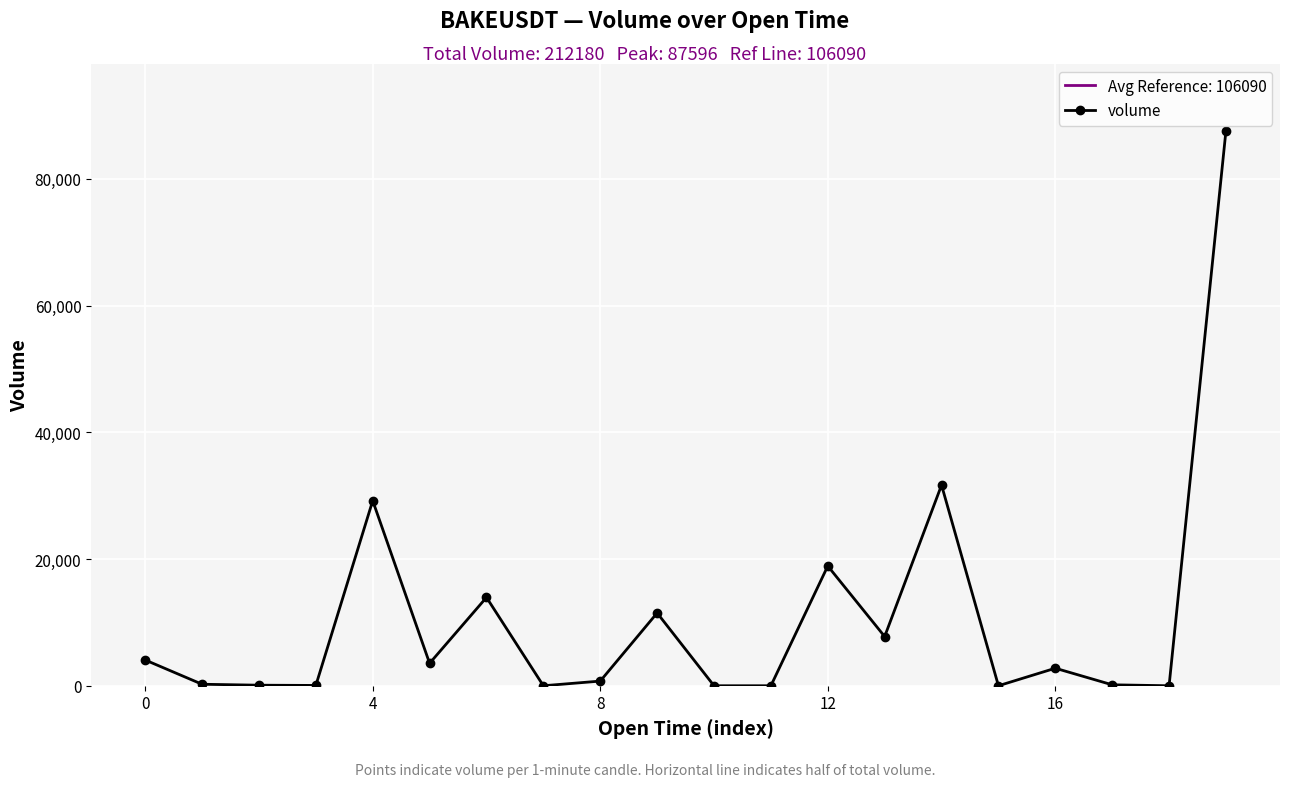

Which has a higher value, 8 or 6?

6